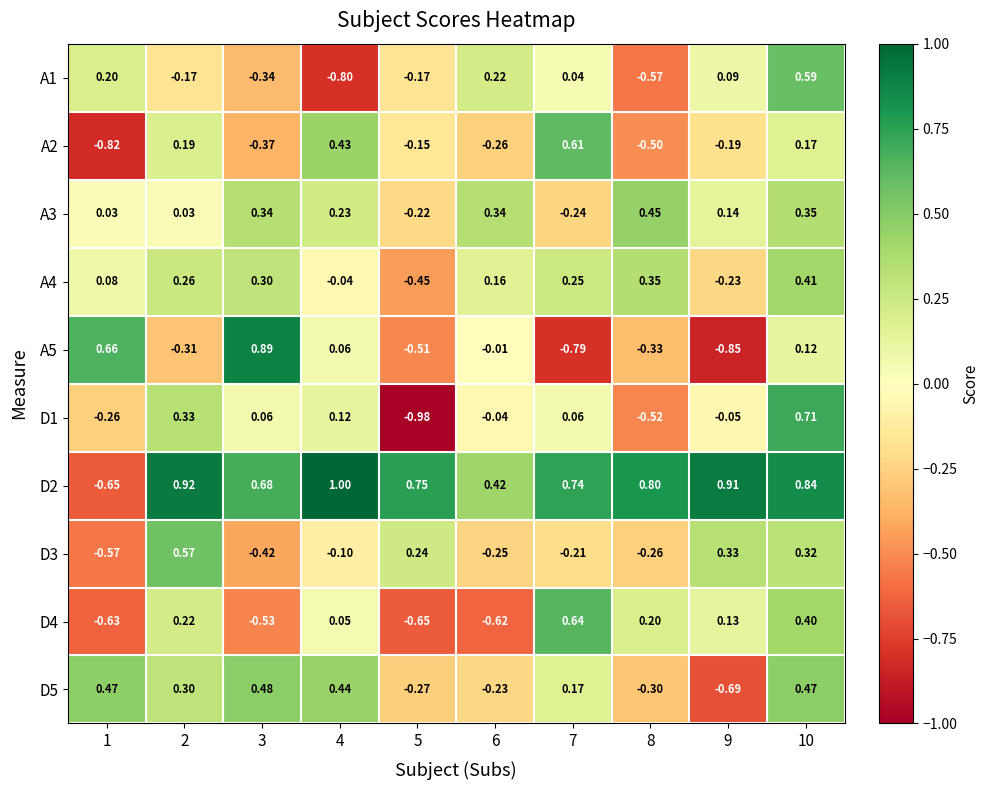

At 2, list the series in order from smallest to largest.

A5, A1, A3, A2, D4, A4, D5, D1, D3, D2